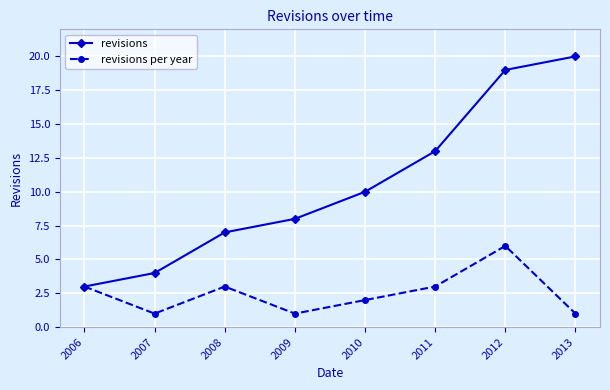

Rank the series by their maximum value, from highest to lowest.

revisions, revisions per year